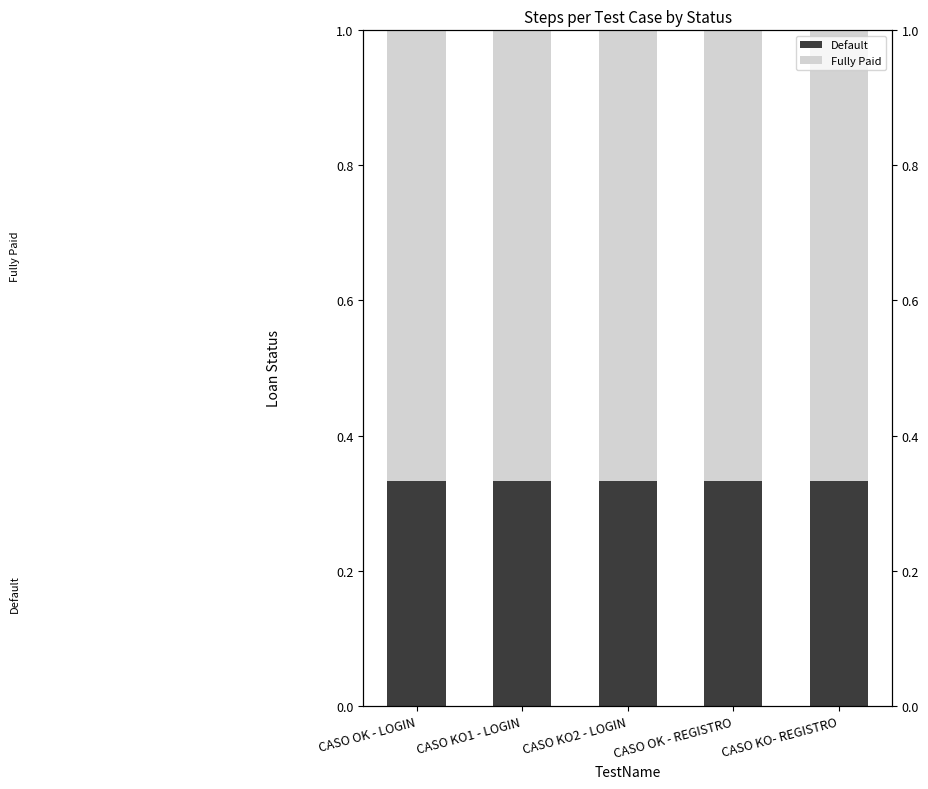

Which series has the widest spread of values?

Default